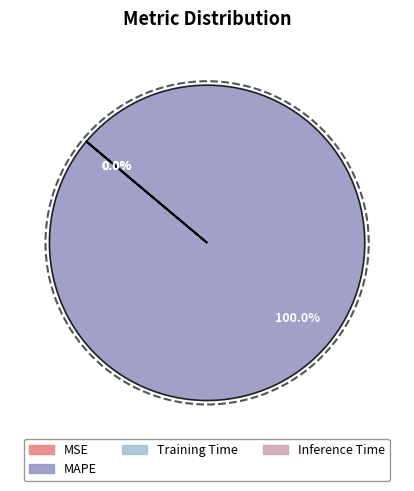

Is there any slice that represents more than half of the pie?

Yes